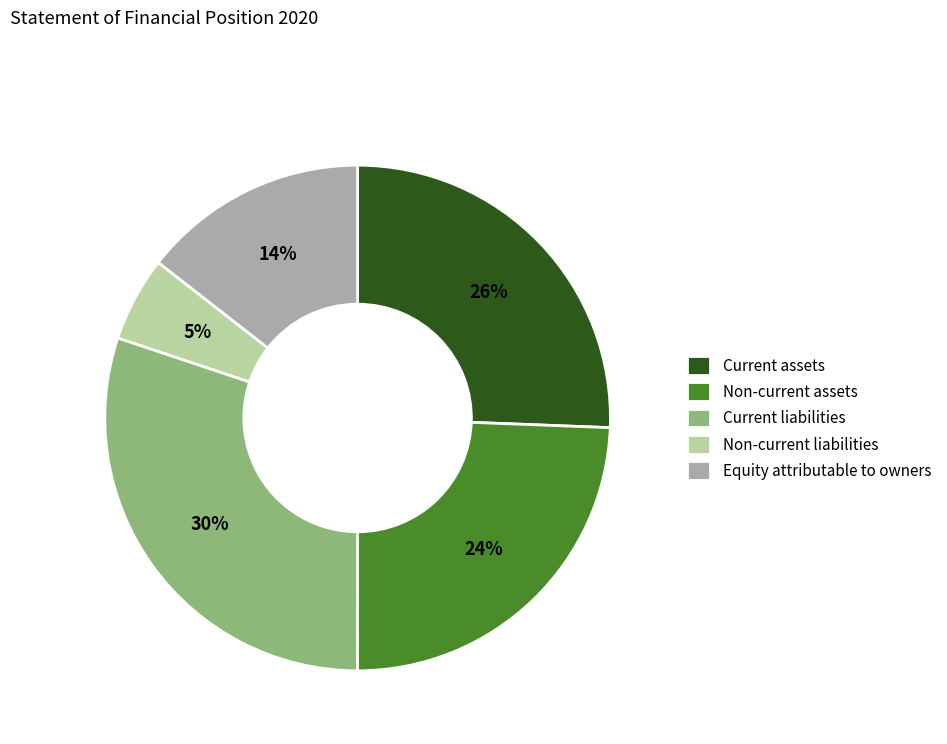

The Current assets slice represents 26% of the pie. True or false?

True